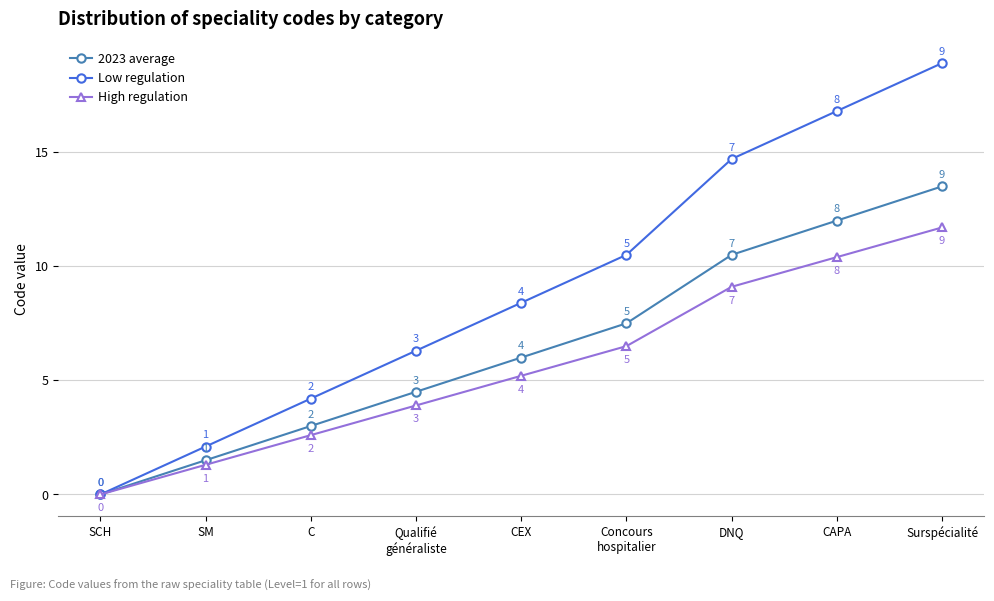

What is the difference between the High regulation values at C and Surspécialité?

9.1